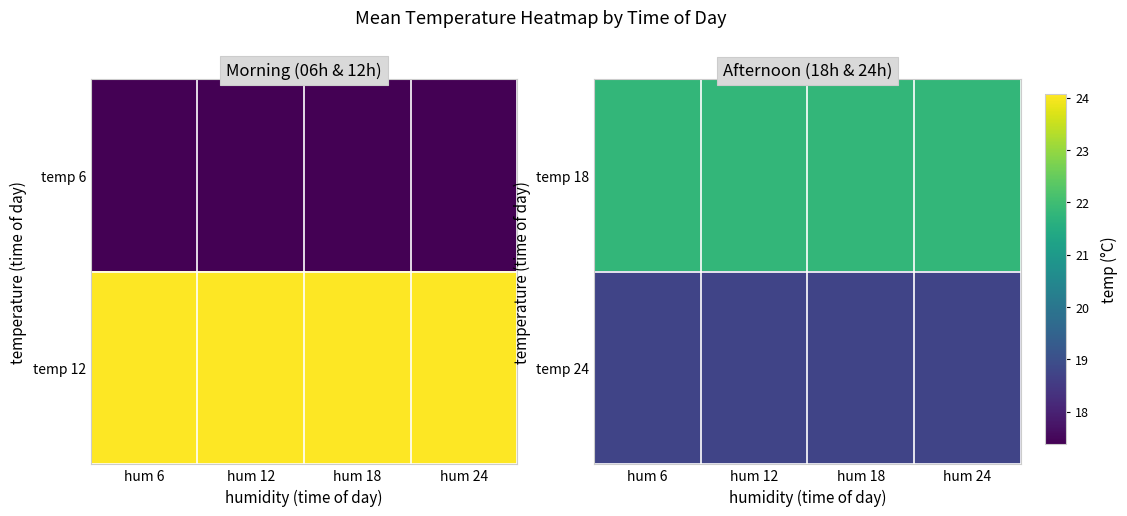

At how many categories does at least one series exceed 21?

4